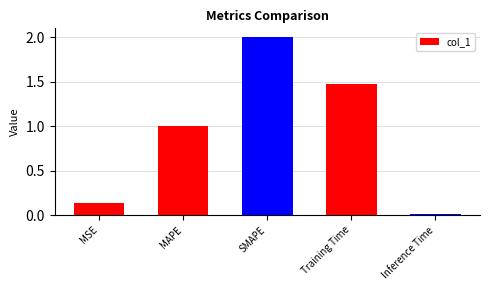

What is the average value?

0.9